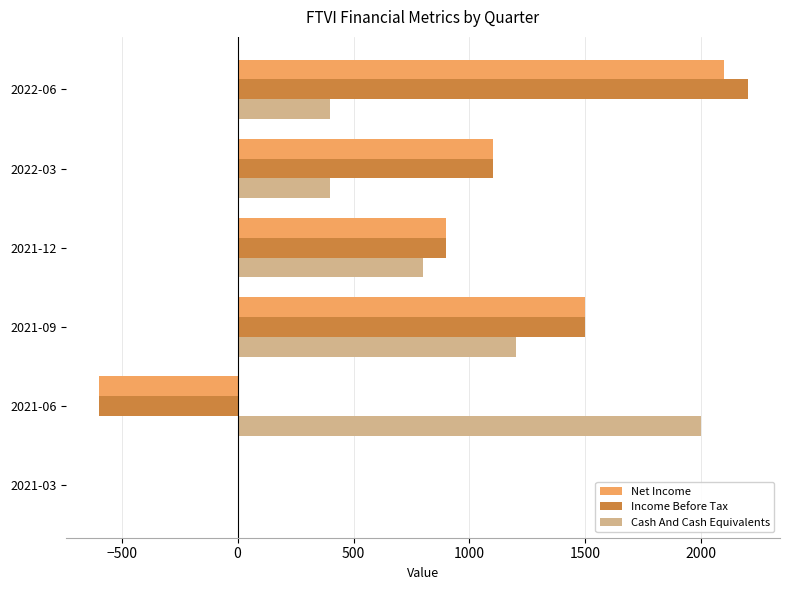

At which category is the sum across all series the highest?

2022-06